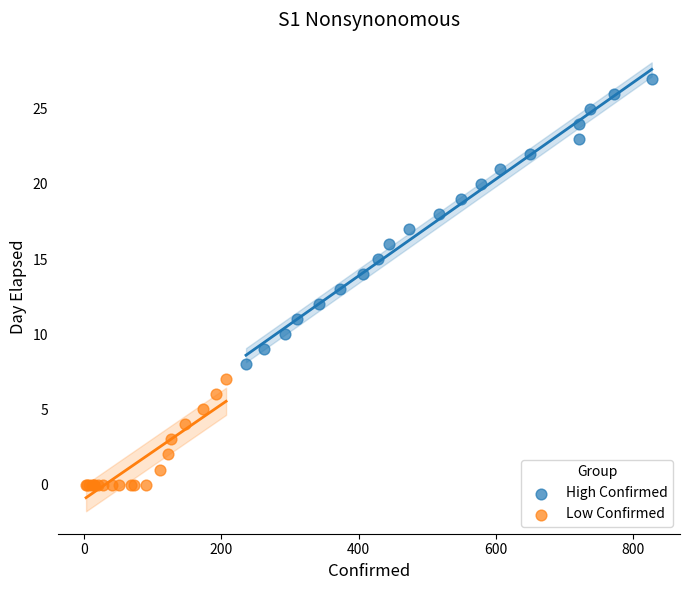

Which series contains the highest Y value?

High Confirmed